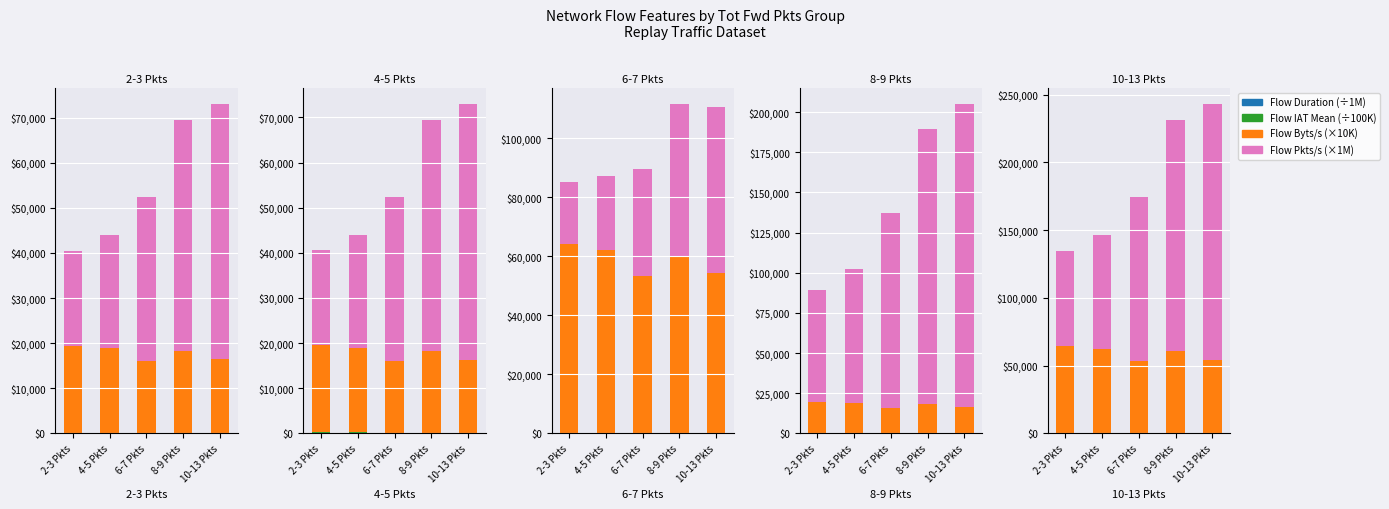

How many groups of bars are there?

5